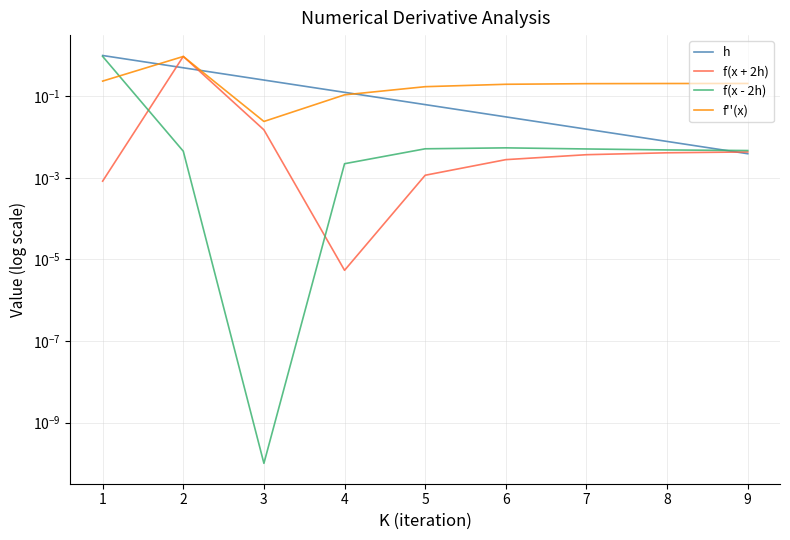

How many lines are shown in the chart?

4